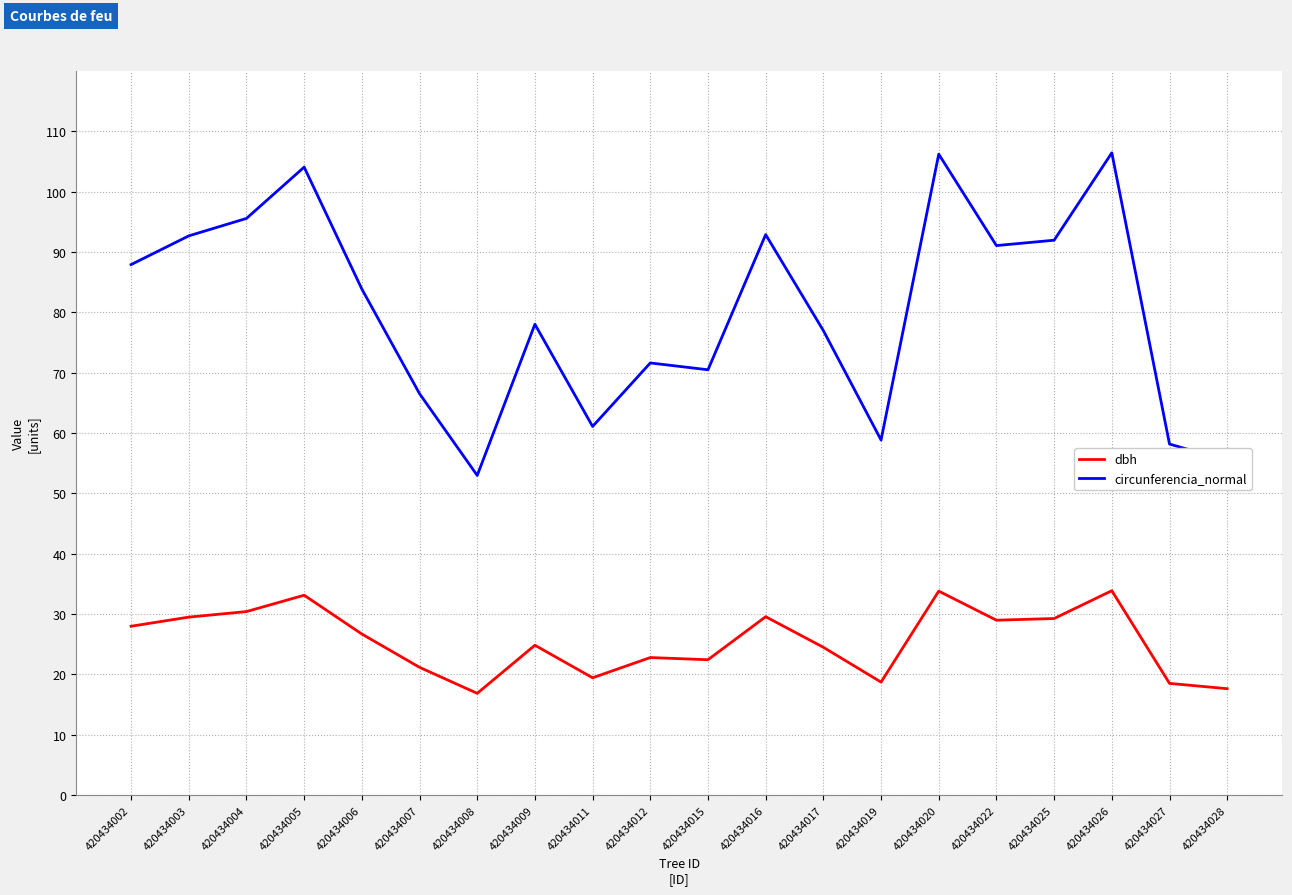

What is the spread (max minus min) of values at 420434027?

39.7